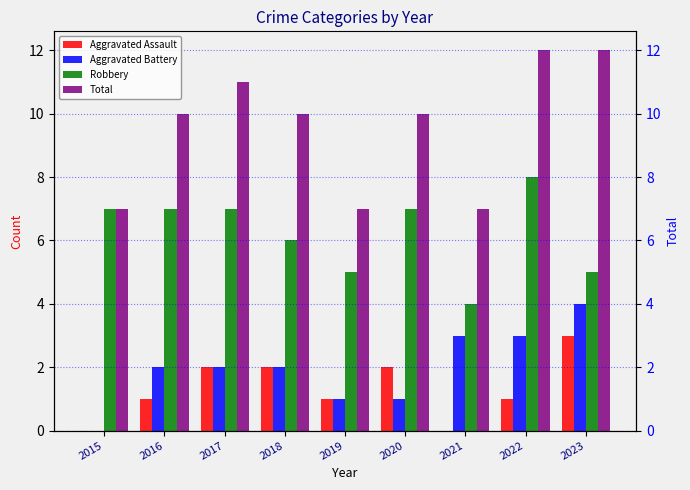

Rank the series at 2018 from highest to lowest value.

Total, Robbery, Aggravated Assault, Aggravated Battery